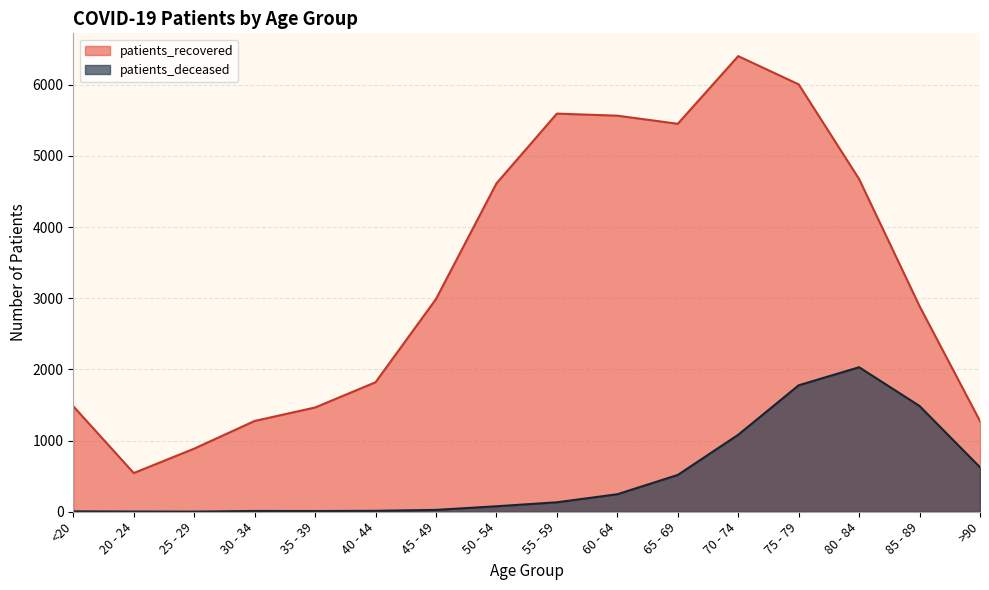

Reading left to right, list all the values displayed in this chart.

patients_recovered: <20=1483	20 - 24=544	25 - 29=887	30 - 34=1276	35 - 39=1465	40 - 44=1820	45 - 49=2989	50 - 54=4614	55 - 59=5595	60 - 64=5566	65 - 69=5452	70 - 74=6403	75 - 79=6006	80 - 84=4675	85 - 89=2889	>90=1274
patients_deceased: <20=6	20 - 24=3	25 - 29=2	30 - 34=11	35 - 39=10	40 - 44=13	45 - 49=26	50 - 54=77	55 - 59=133	60 - 64=246	65 - 69=517	70 - 74=1082	75 - 79=1777	80 - 84=2031	85 - 89=1486	>90=625